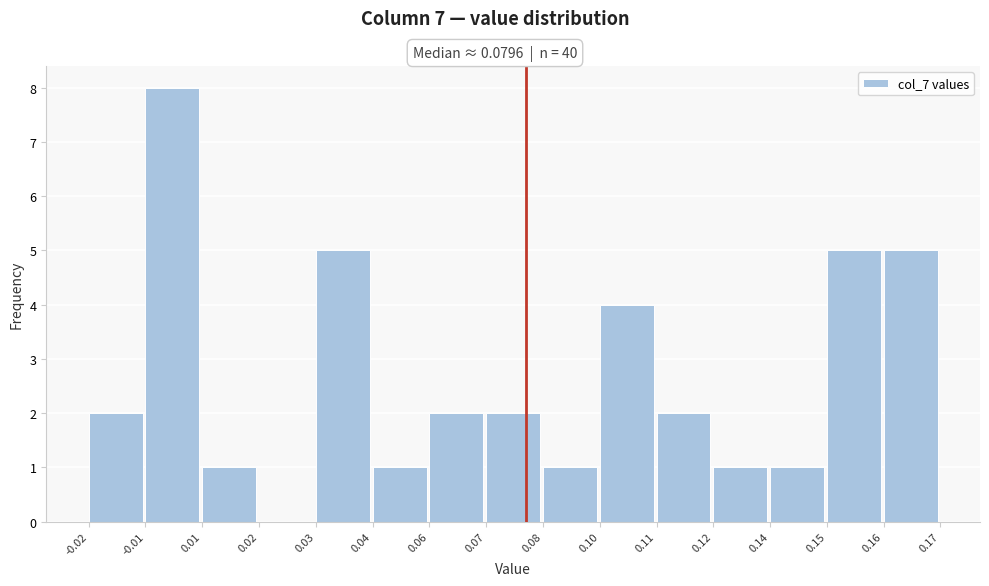

Reading left to right, what are all the values shown in this chart?

-0.02=2	-0.01=8	0.01=1	0.02=0	0.03=5	0.04=1	0.06=2	0.07=2	0.08=1	0.10=4	0.11=2	0.12=1	0.14=1	0.15=5	0.16=5